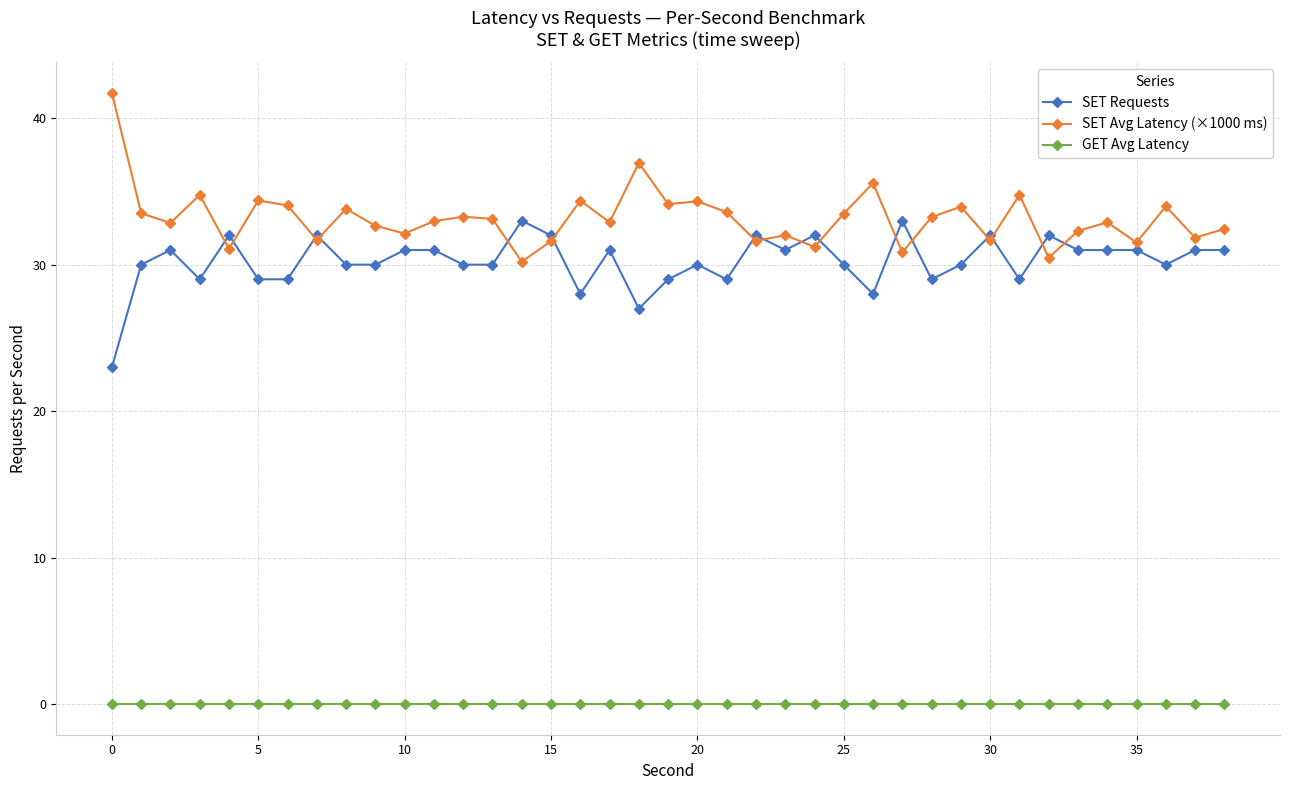

True or false: SET Requests and GET Avg Latency intersect in this chart.

False